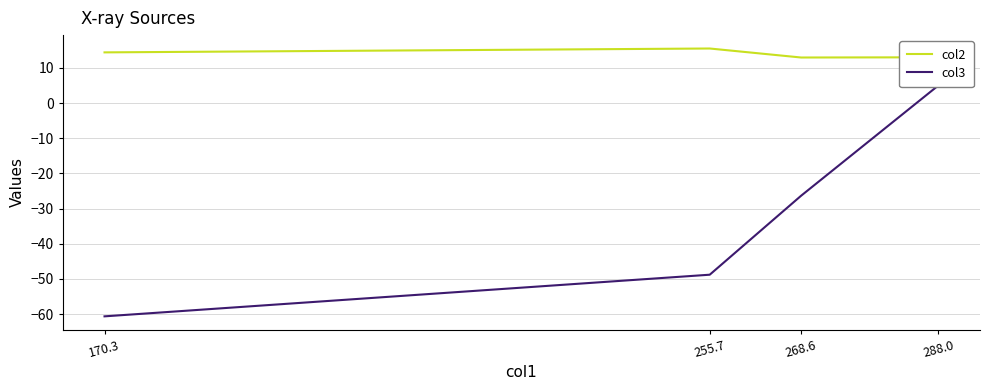

True or false: col2 and col3 intersect in this chart.

False